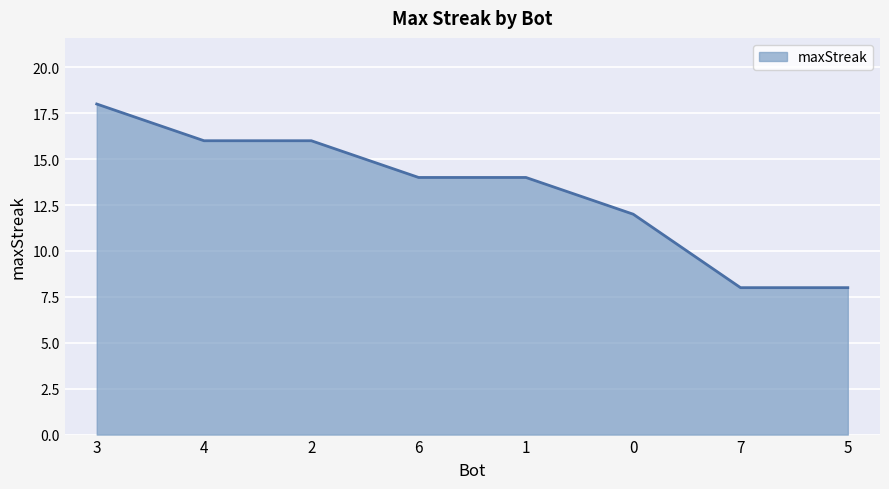

What is the difference between the values at 3 and 1?

4